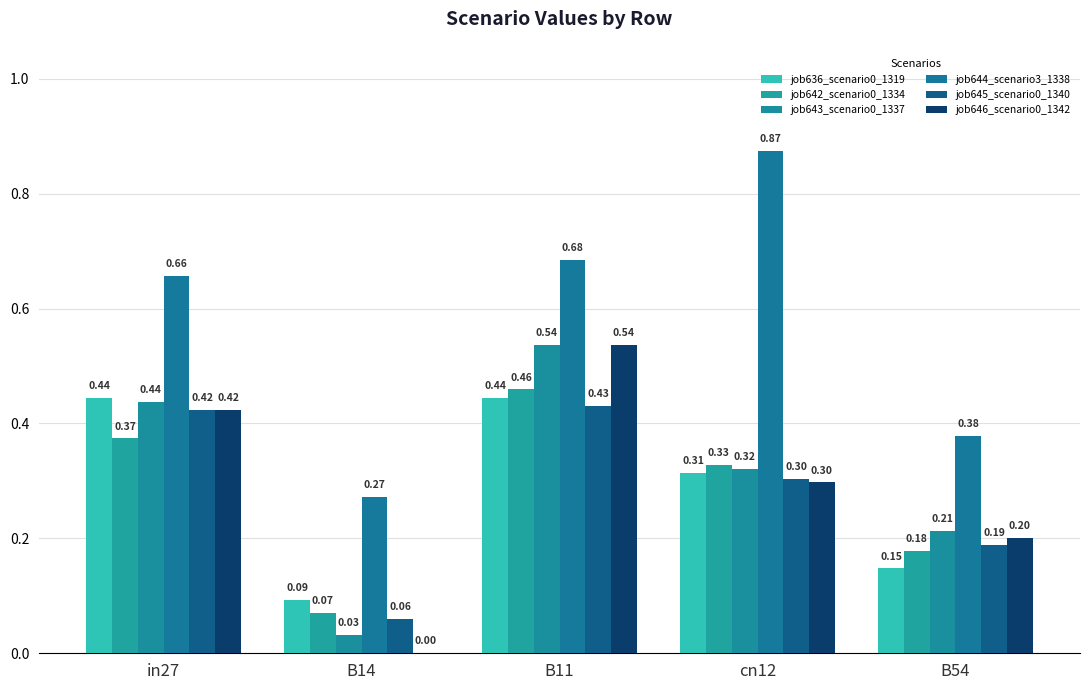

Is it true that job645_scenario0_1340 equals 0.1 at B14?

True